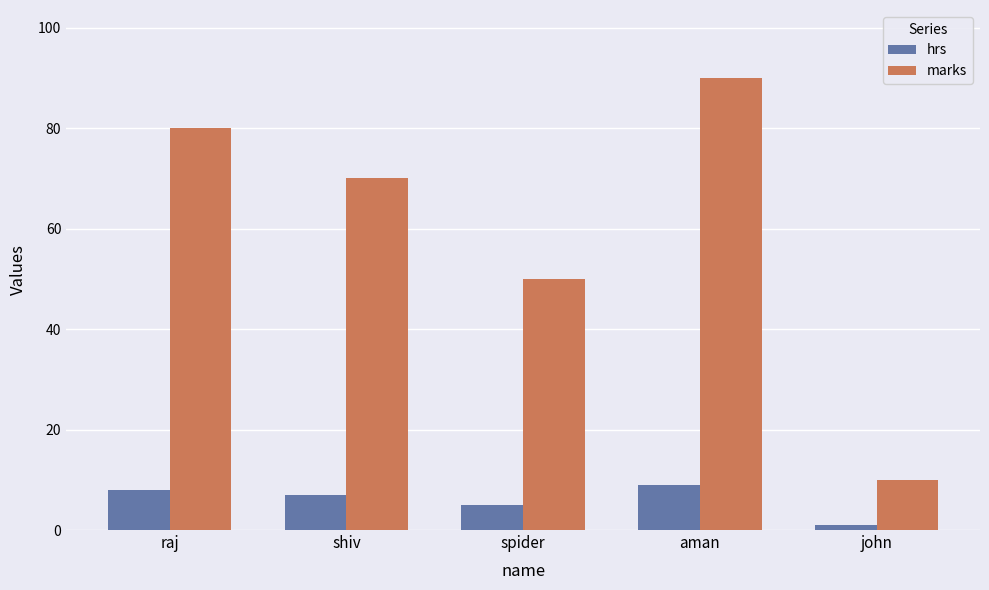

True or false: hrs has a value of 11 at shiv.

False